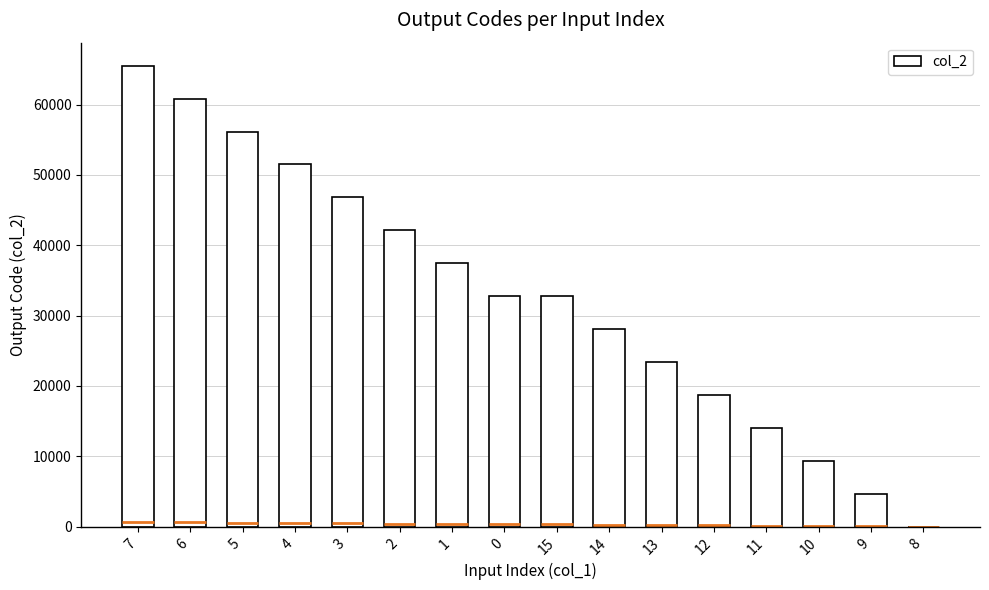

At which label does the data first exceed 32768?

7